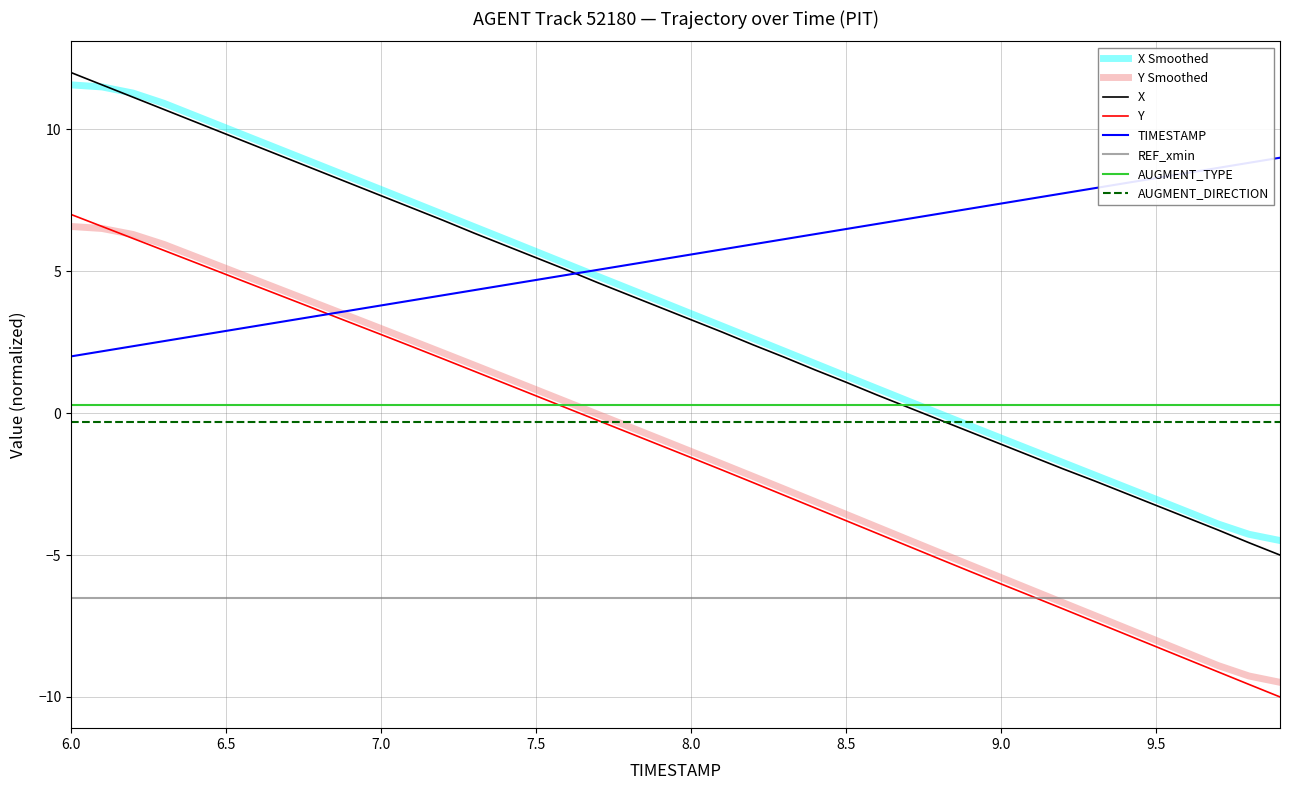

True or false: X and REF_xmin cross at least once.

False